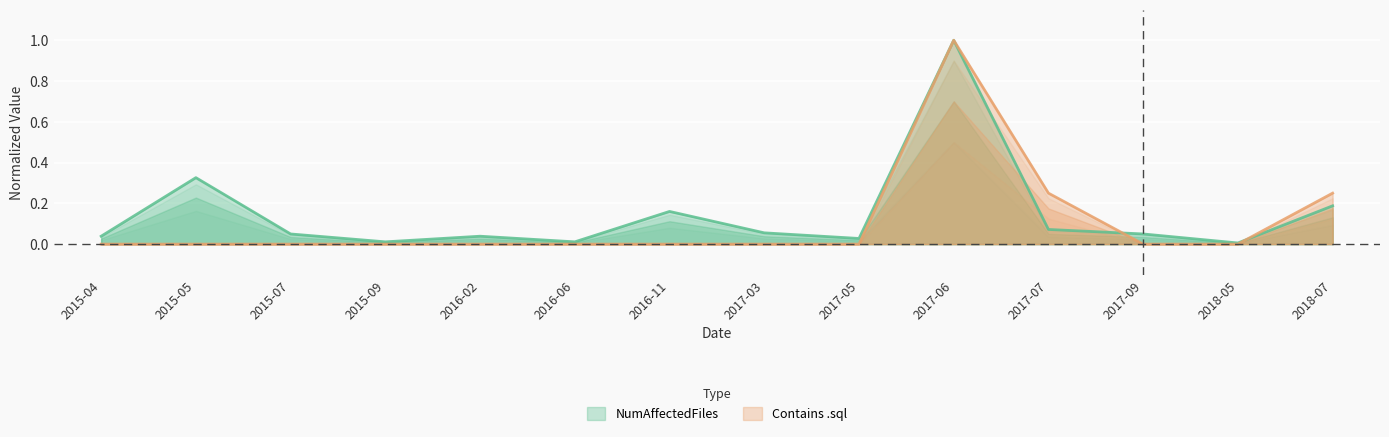

Which series has the largest total across all categories?

NumAffectedFiles